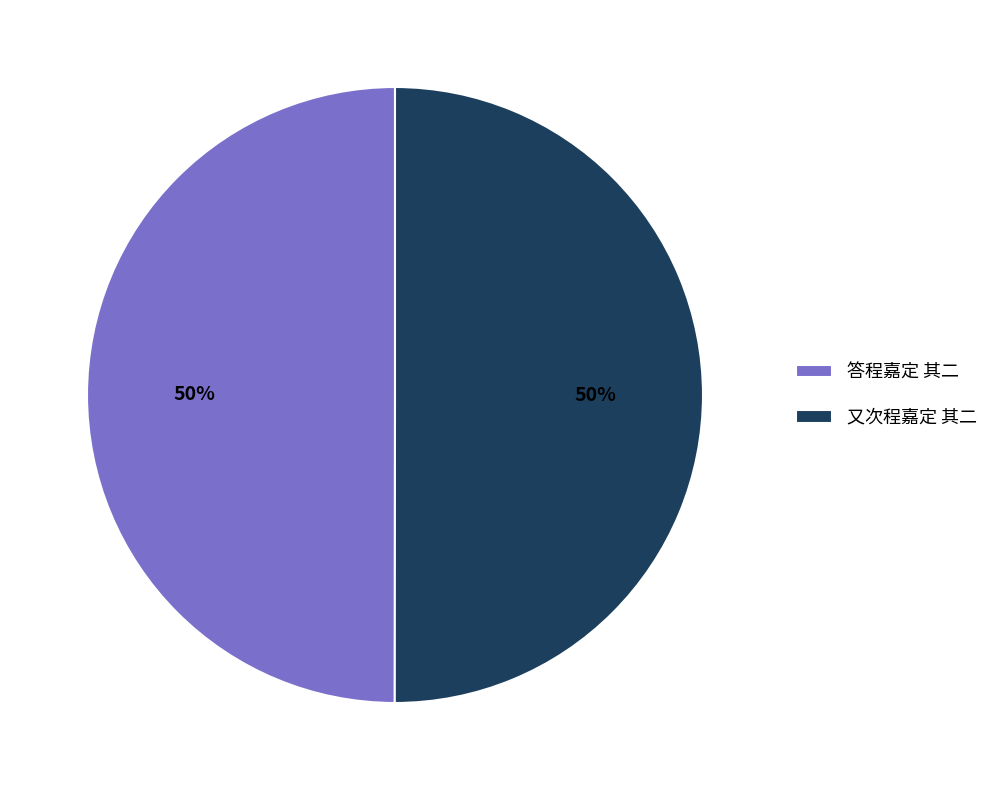

What percentage is the 答程嘉定 其二 slice, to the nearest percent?

50%